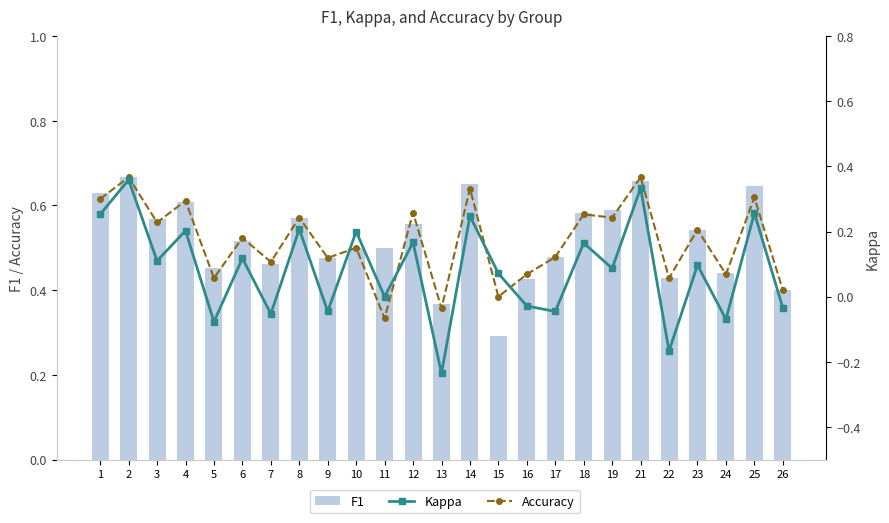

What are all the series names shown in the legend?

Accuracy, F1, Kappa